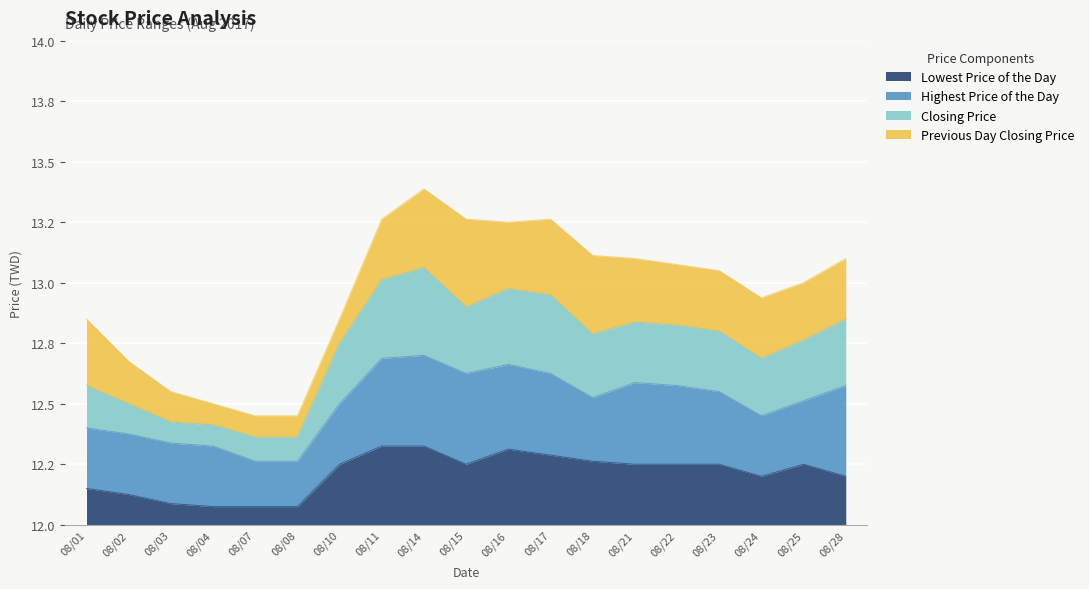

Which category has the highest value in the Closing Price series?

08/14